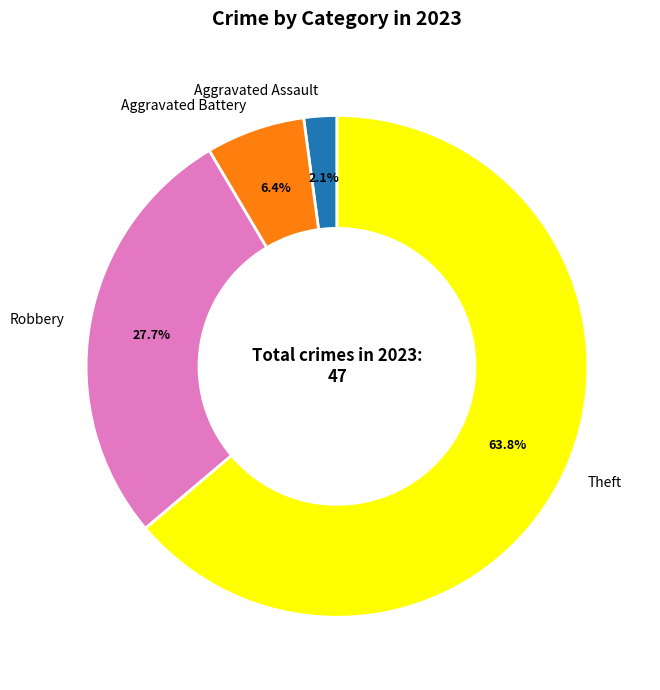

Count the number of slices in the pie.

4